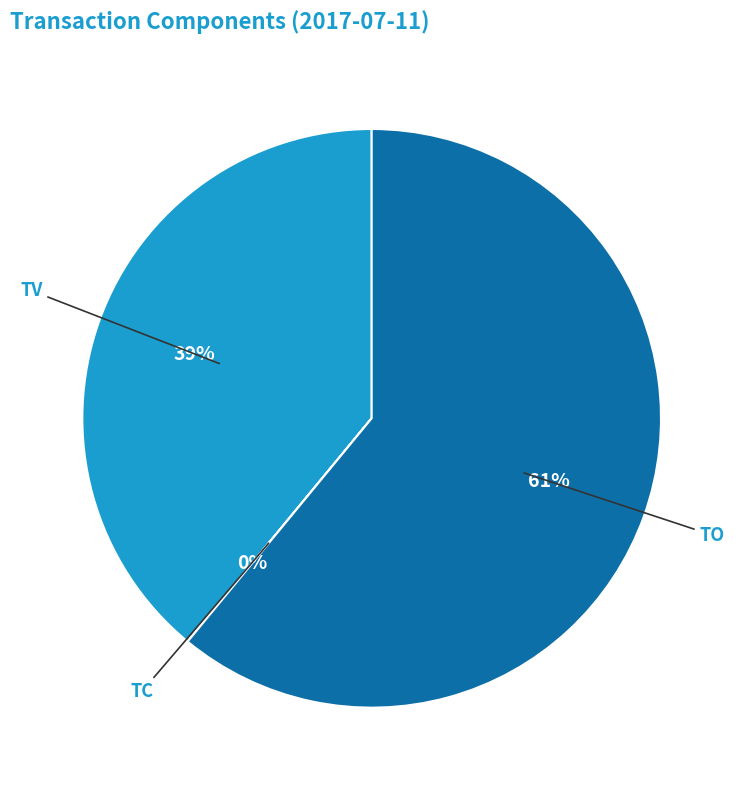

Does any single category account for the majority?

Yes